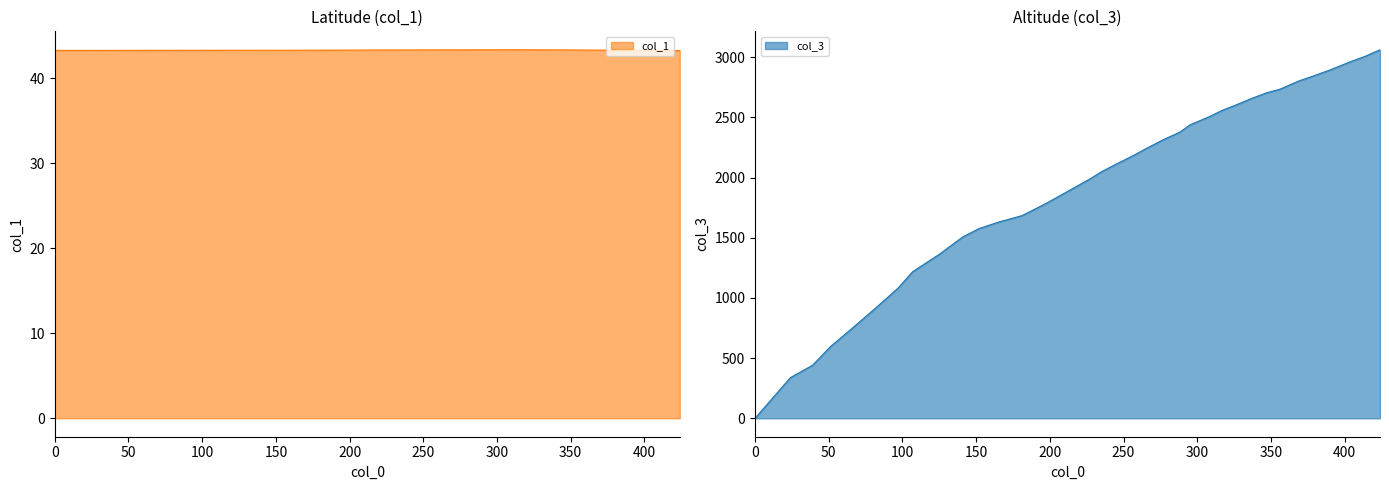

What is the minimum value for col_1?

43.3